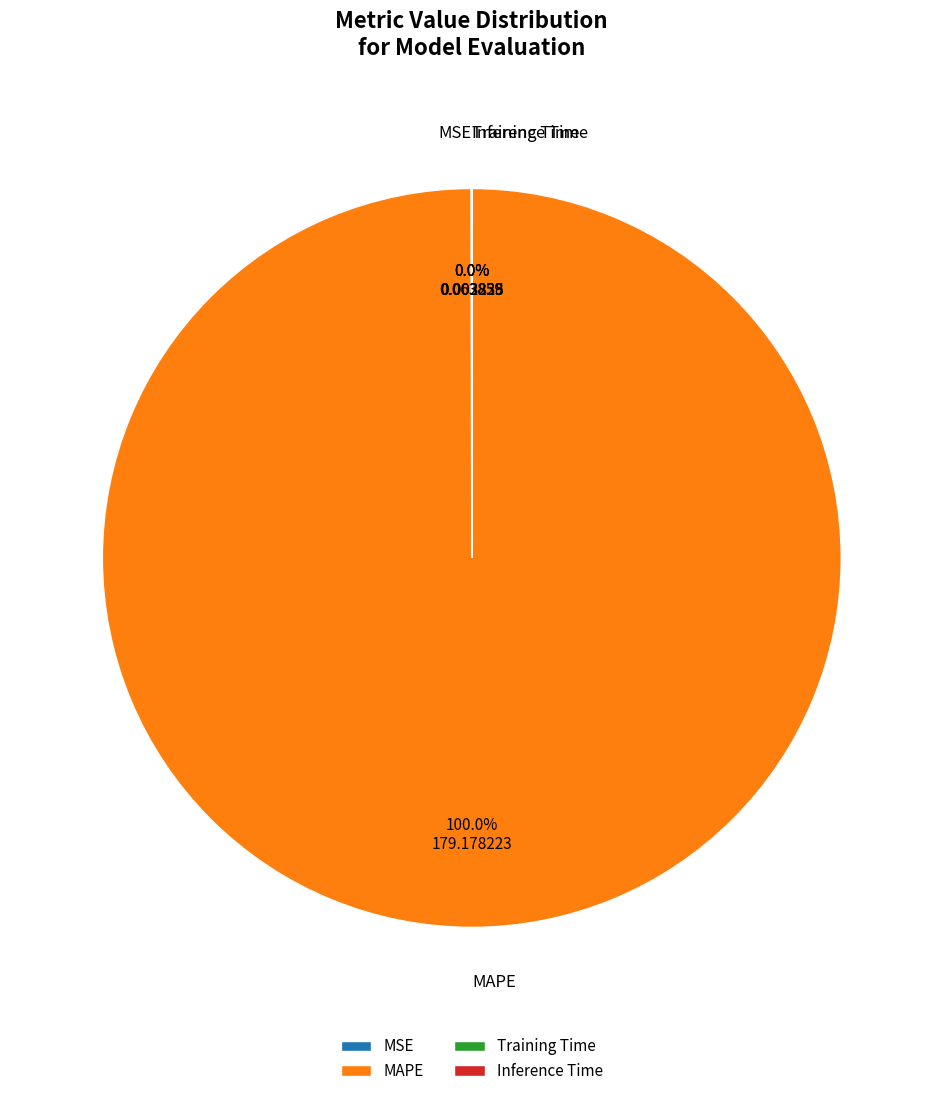

Which slice is the largest?

MAPE